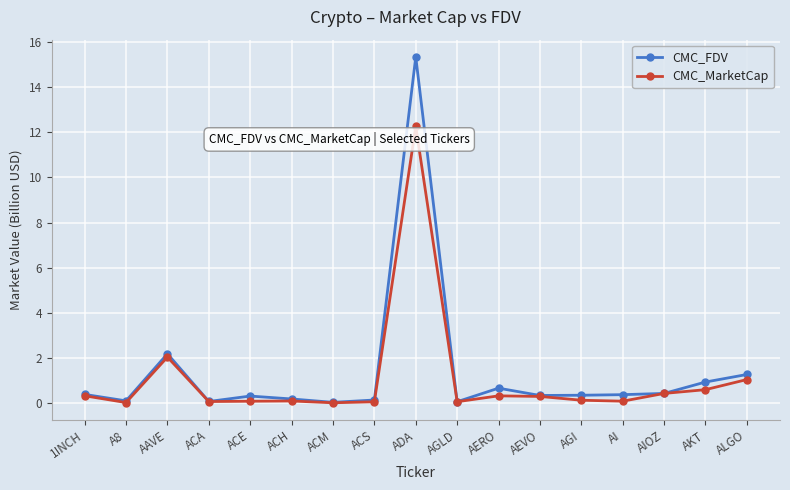

What is the label of the 10th point from the left?

AGLD